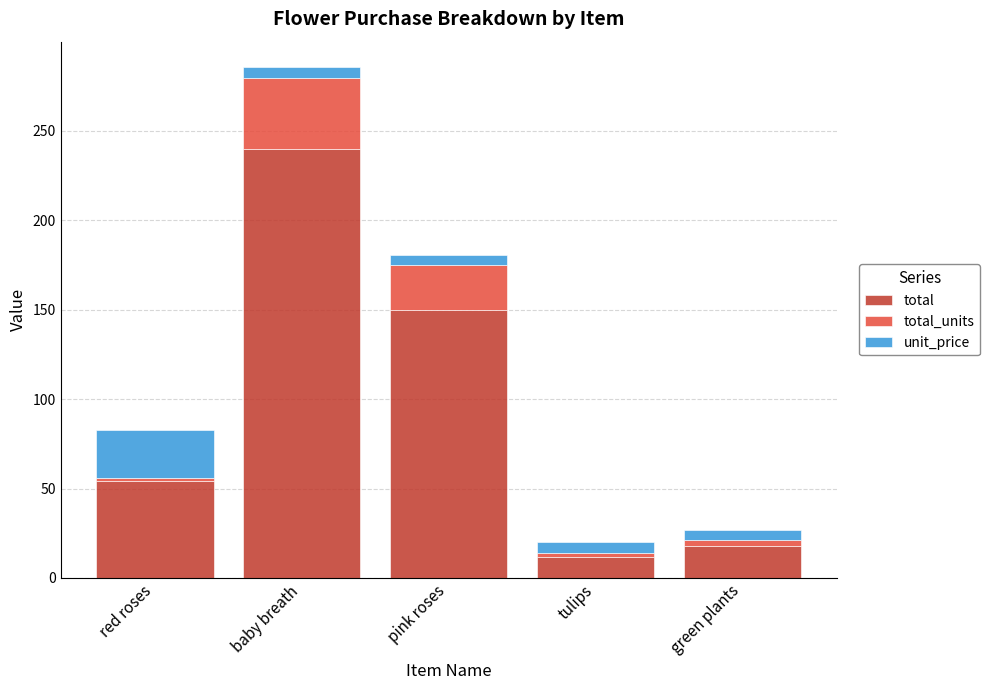

True or false: total has a value of 28.9 at green plants.

False